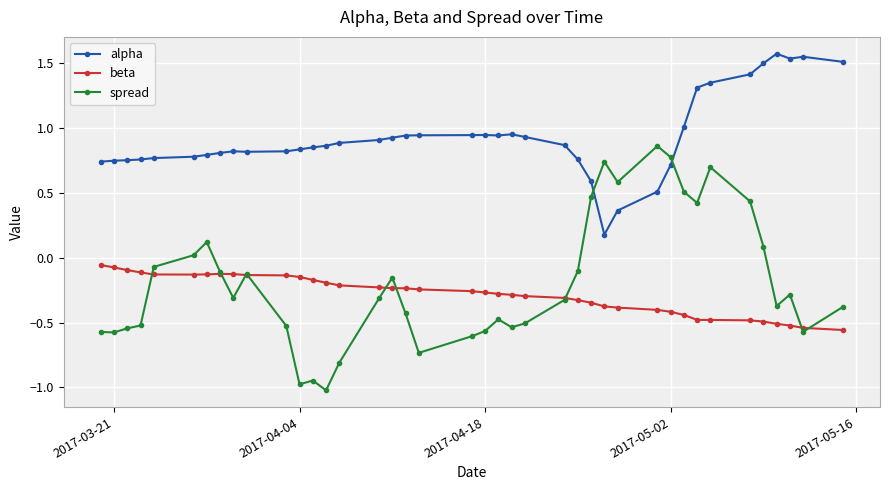

Which series has the largest total across all categories?

alpha